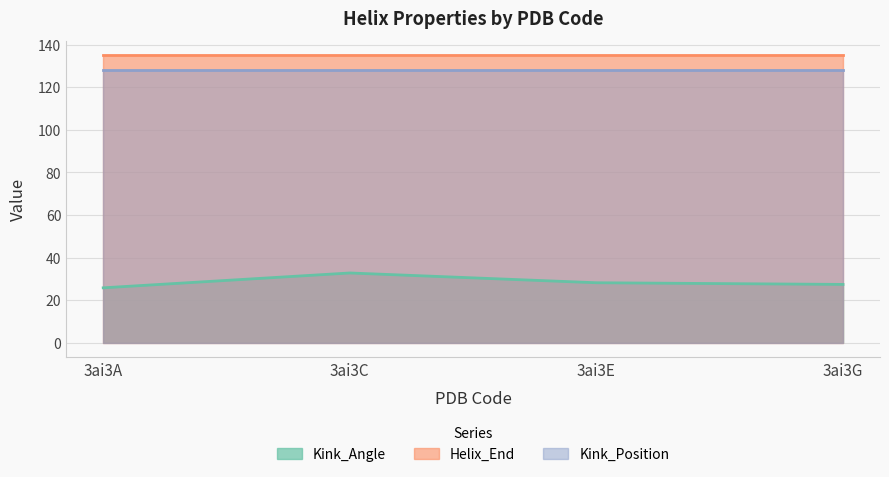

Which has a higher value, 3ai3C or 3ai3E?

3ai3C